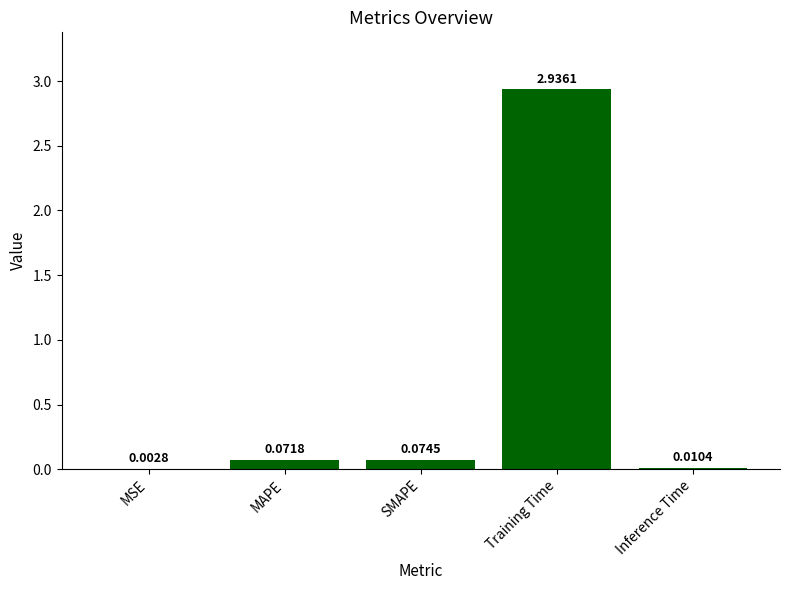

What is the sum of all values?

3.1